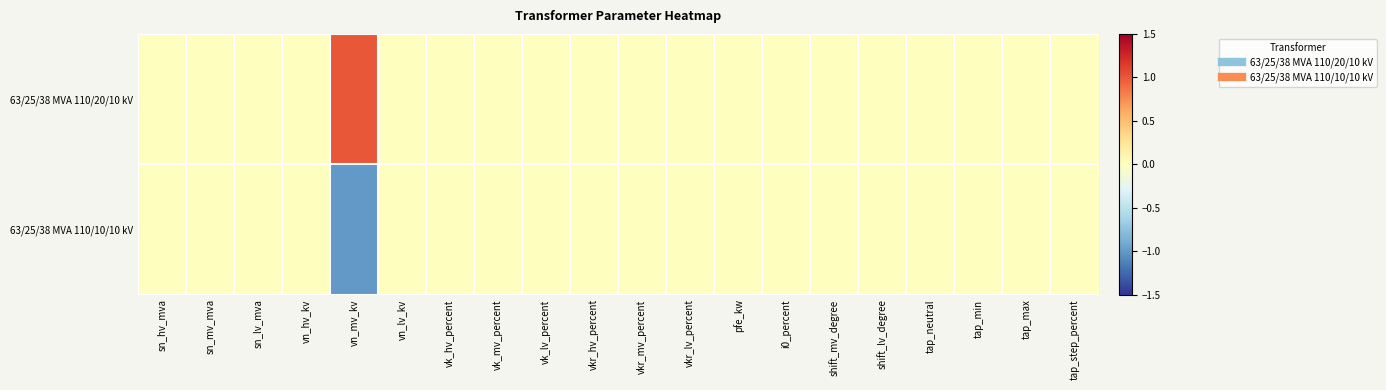

At which category is the sum across all series the highest?

sn_hv_mva